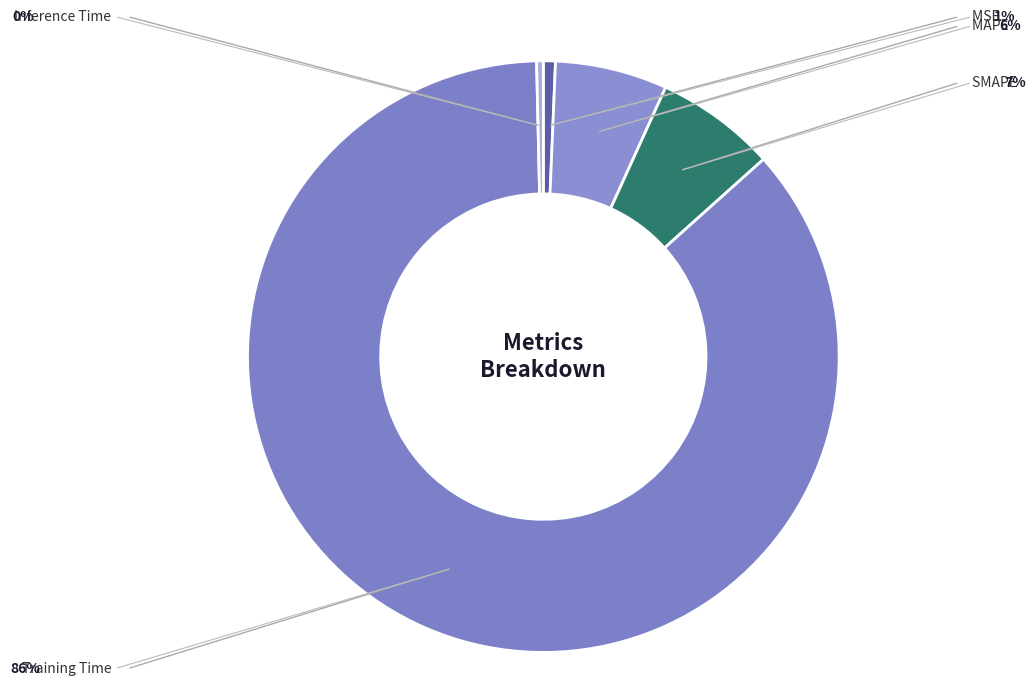

Which category accounts for the majority?

Training Time